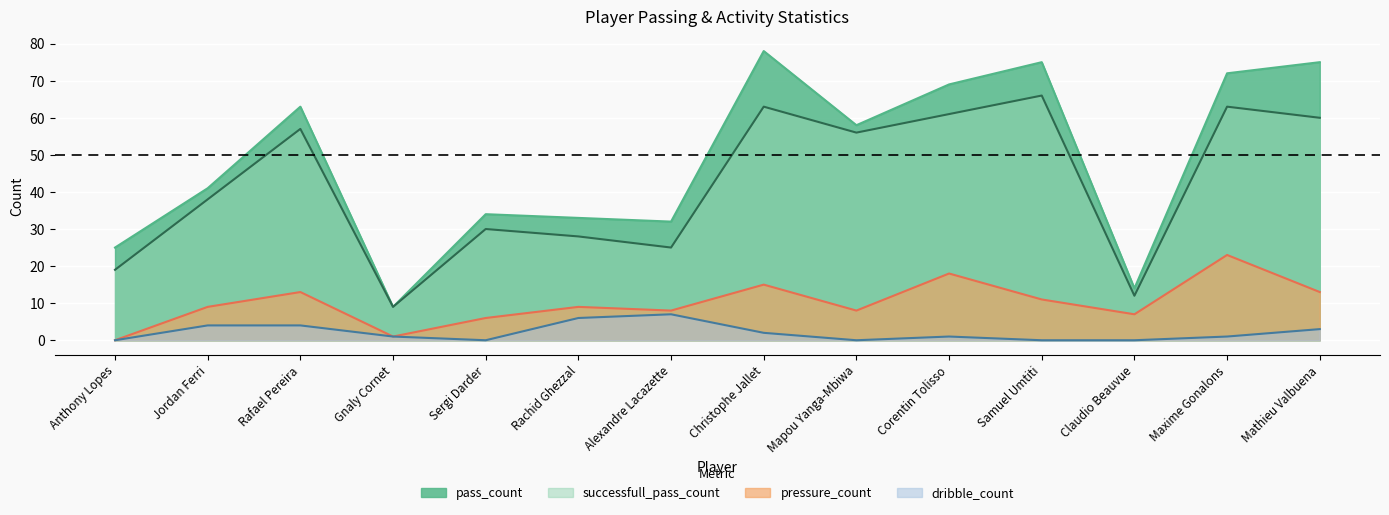

At which label does pressure_count reach its minimum?

Anthony Lopes